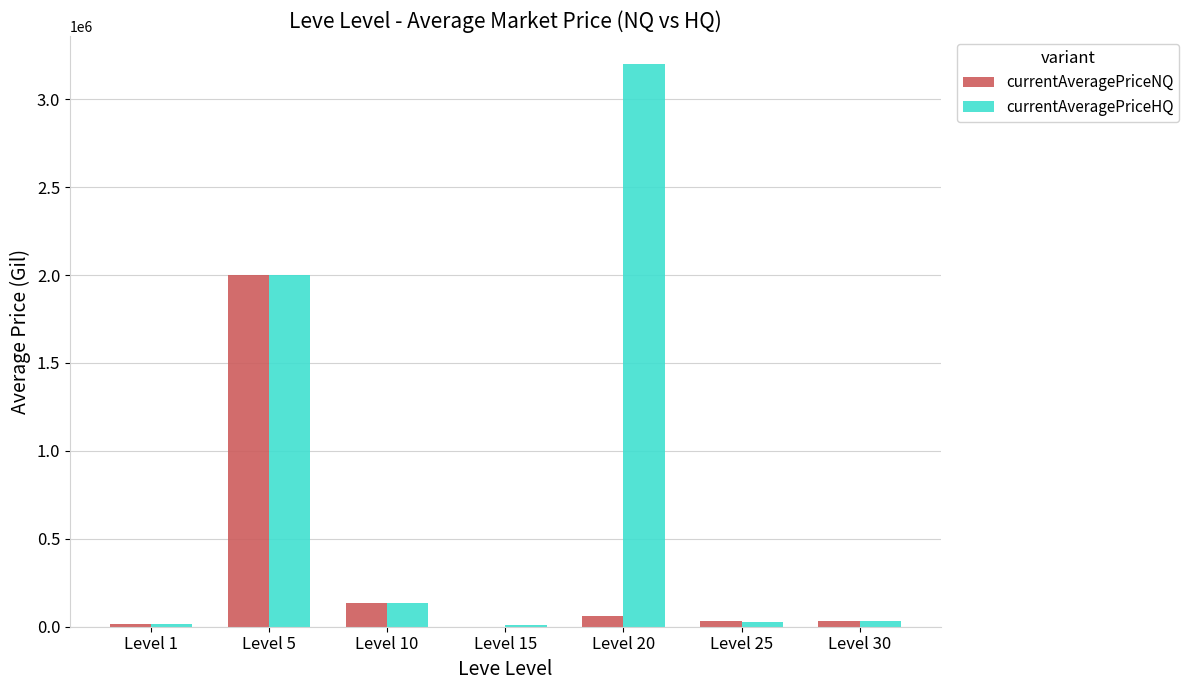

Which series changed the most between Level 1 and Level 20?

currentAveragePriceHQ